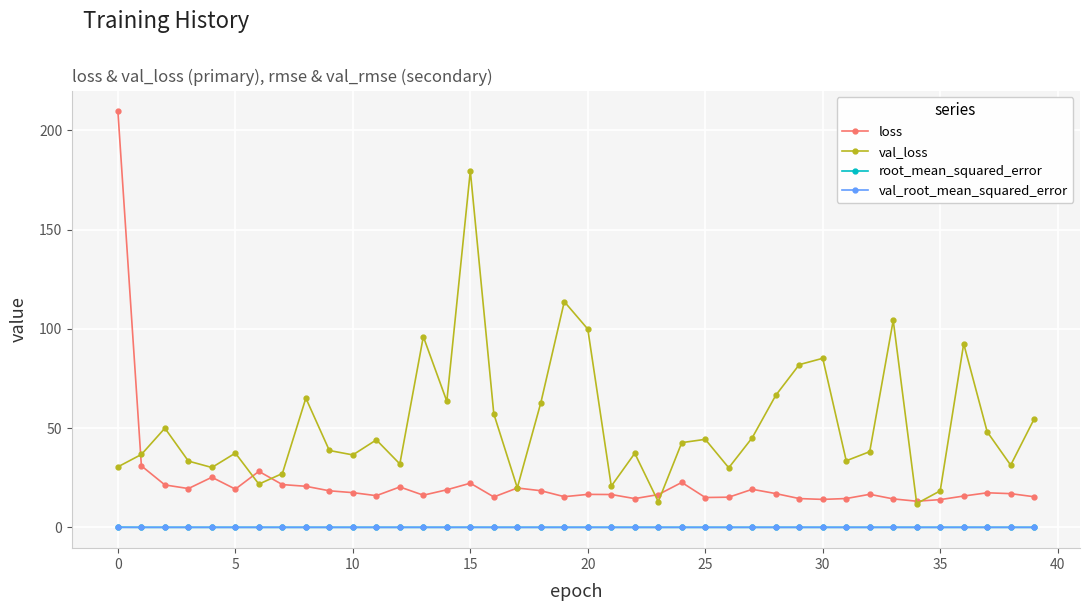

Which series has the widest spread of values?

loss